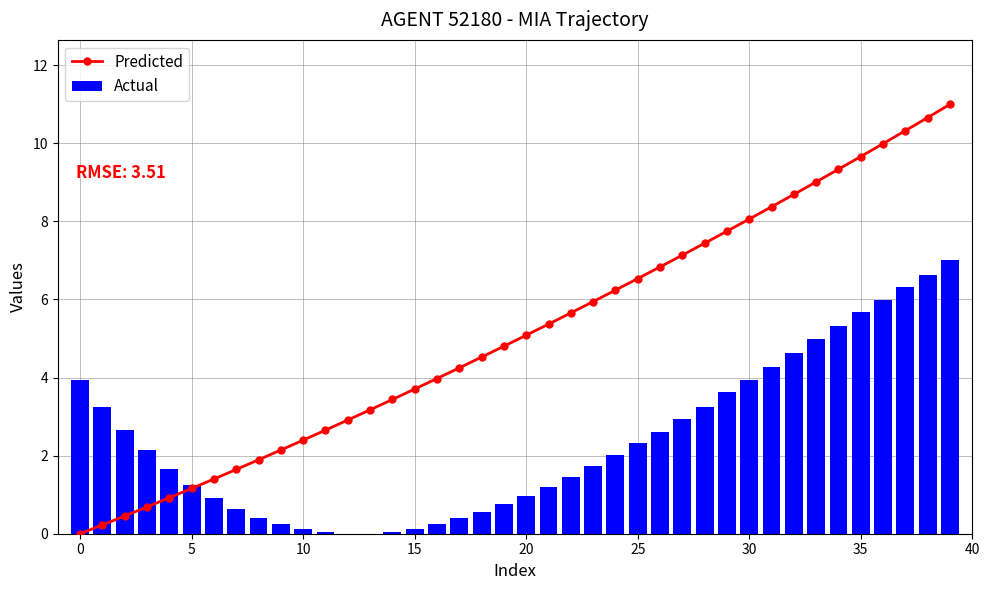

How many data points in Actual are above 2?

20